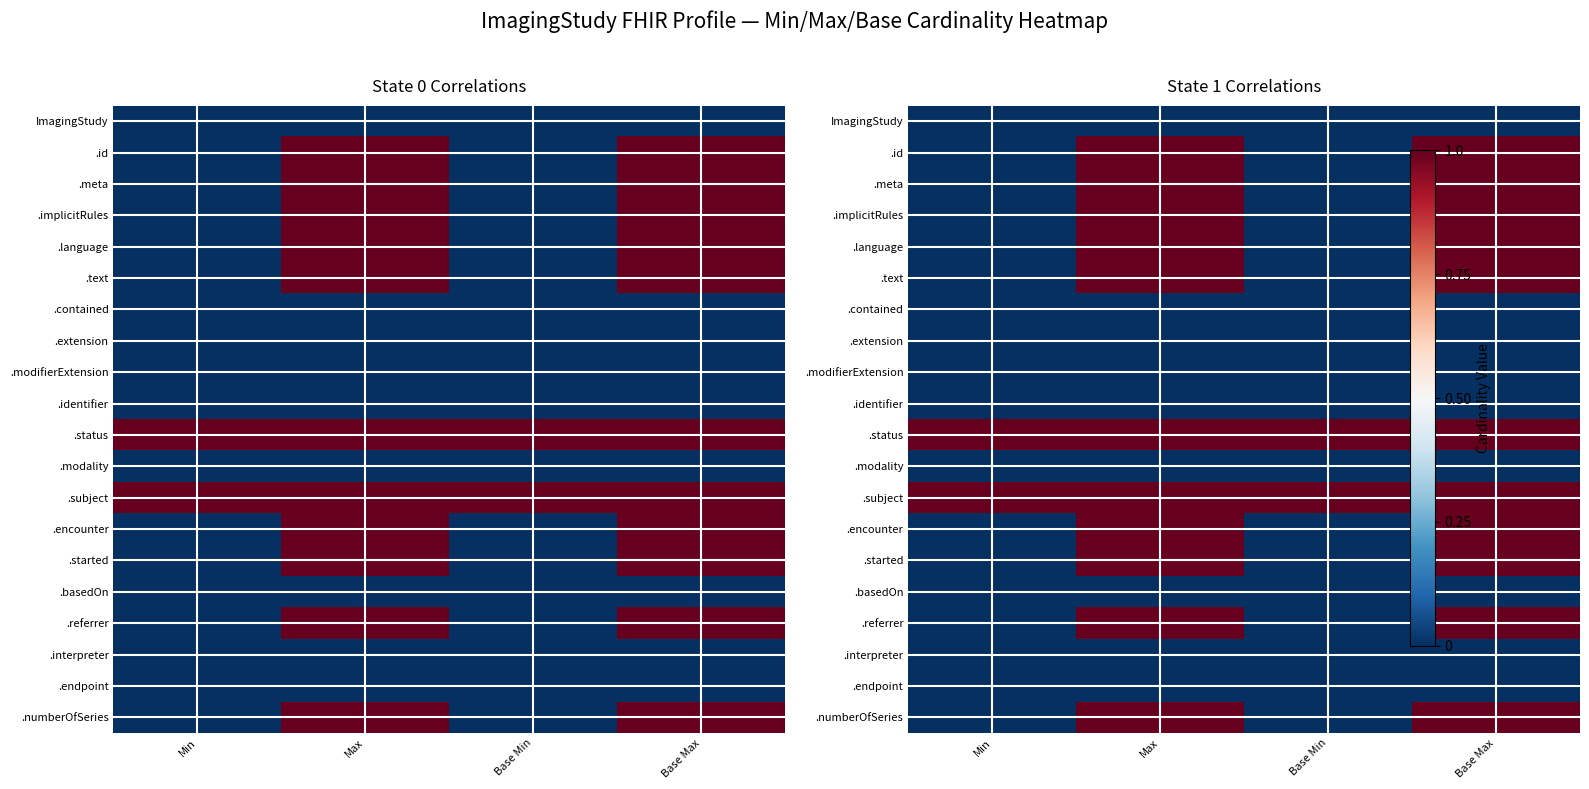

What is the greatest value displayed?

1